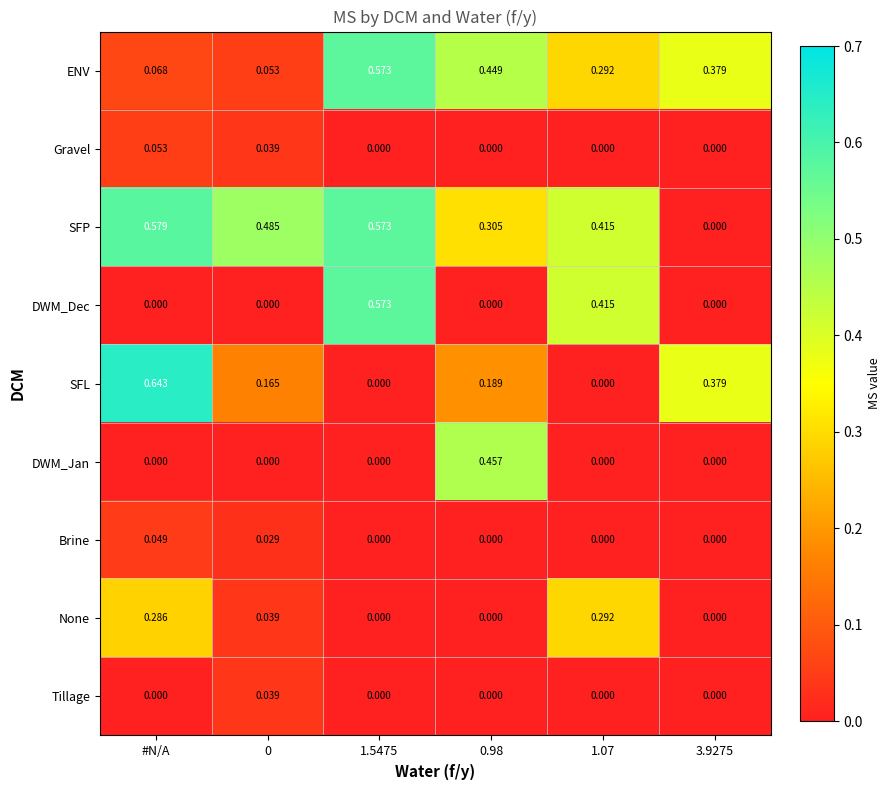

How many distinct data groups are displayed?

9